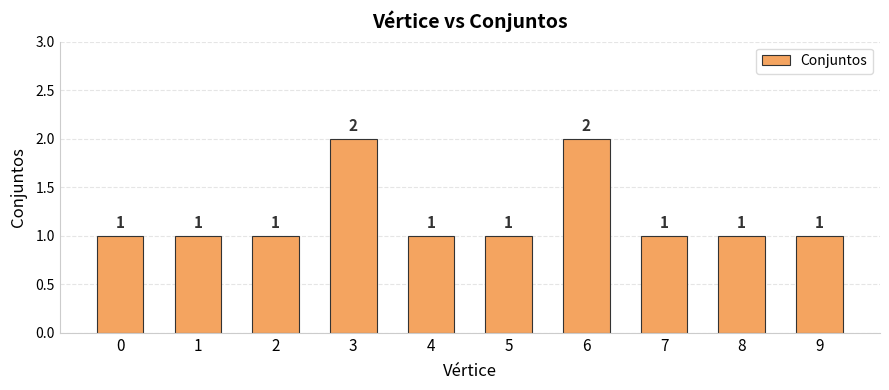

How many values are between 1 and 2?

10